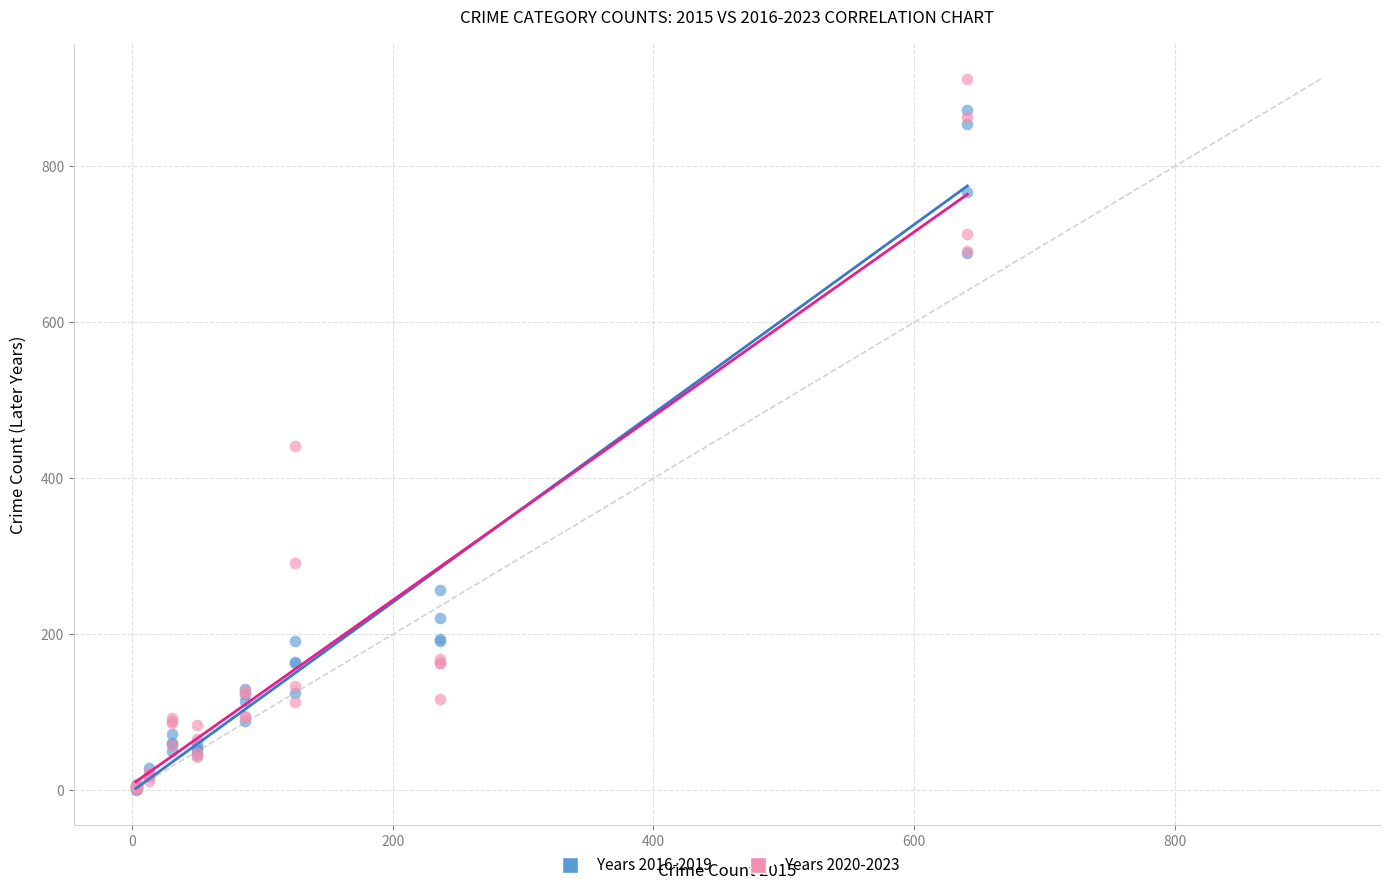

What are all the series names shown in the legend?

Years 2016-2019, Years 2020-2023